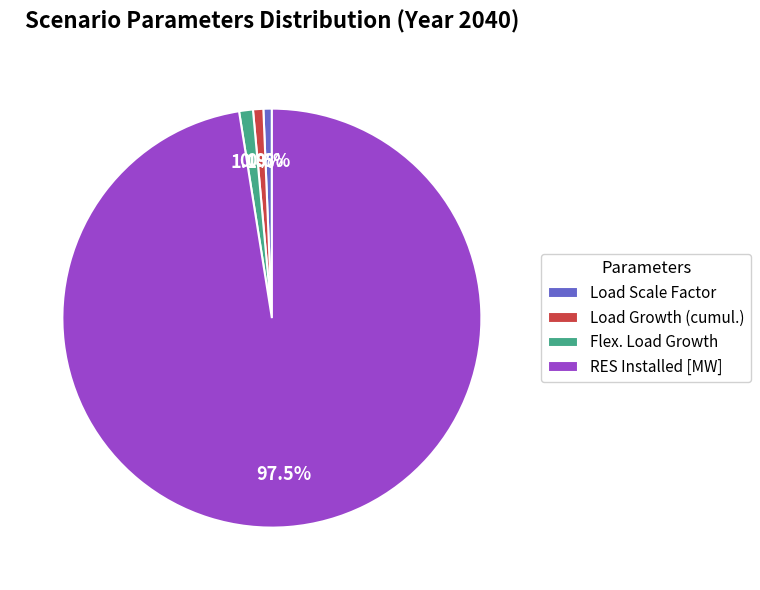

Combined, do Flex. Load Growth and RES Installed [MW] account for over 50%?

Yes